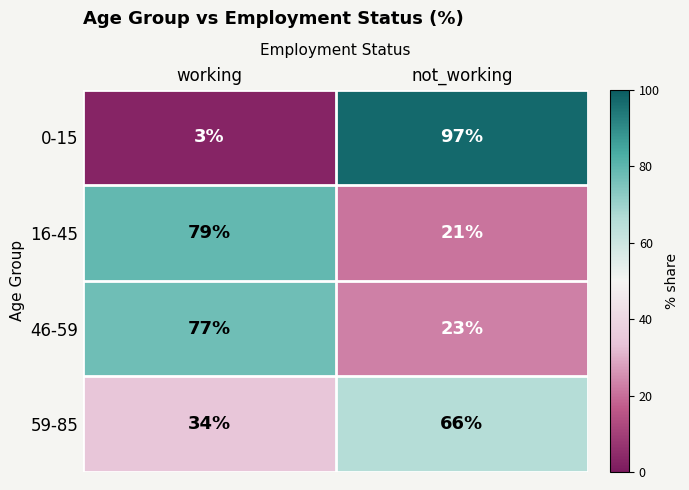

Reading right to left, list all the values displayed in this chart.

0-15: not_working=97	working=3
16-45: not_working=21	working=79
46-59: not_working=23	working=77
59-85: not_working=66	working=34